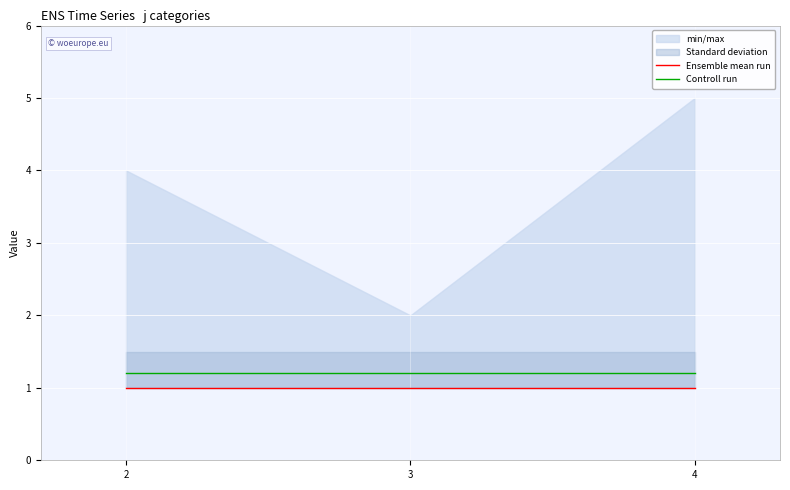

Is this an area chart (filled region under the line)?

No